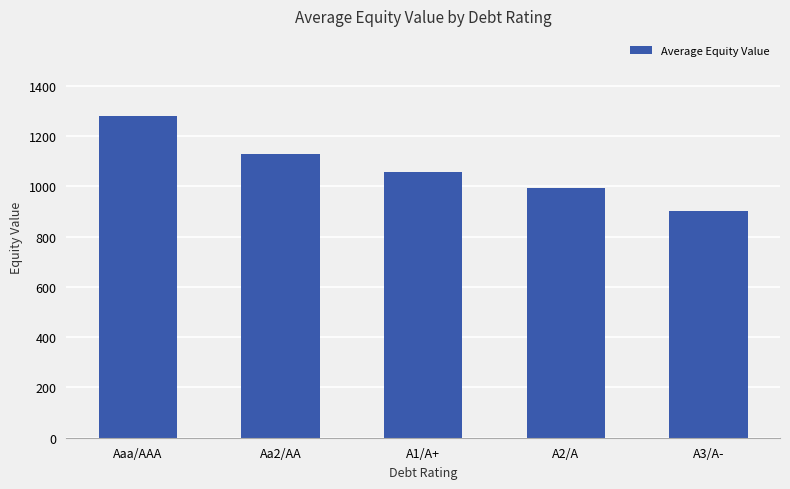

What is the value of the 4th bar from the left?

993.1